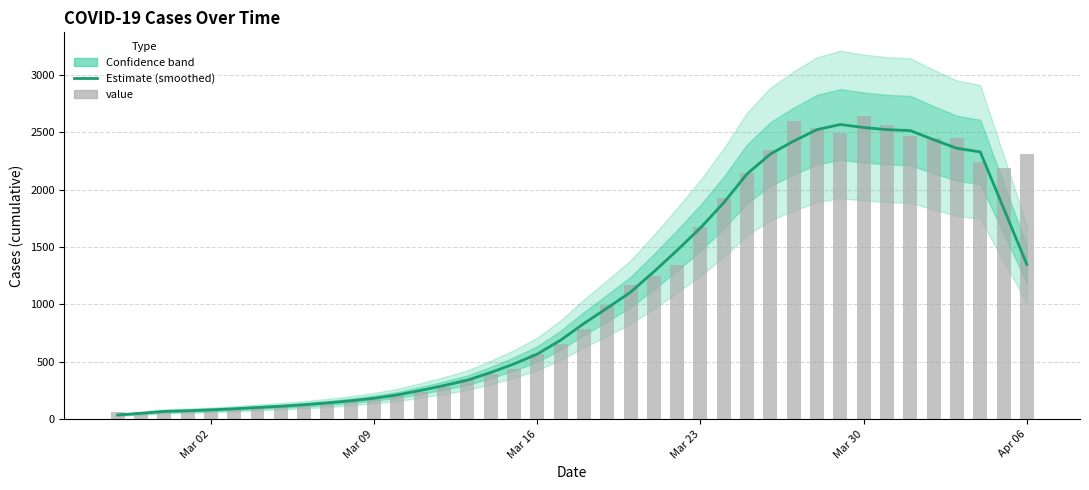

What is the value of the value bar at the 13th from the left?

204.0